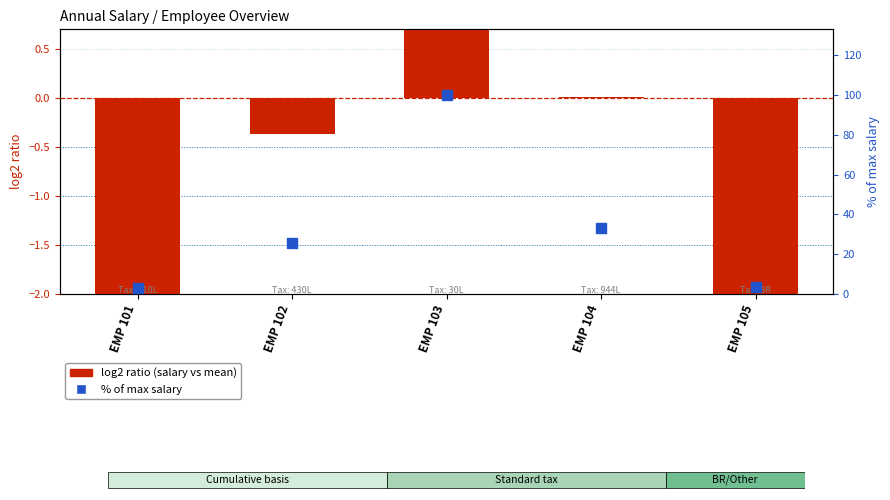

What are all the series names shown in the legend?

log2 ratio (salary vs mean), % of max salary